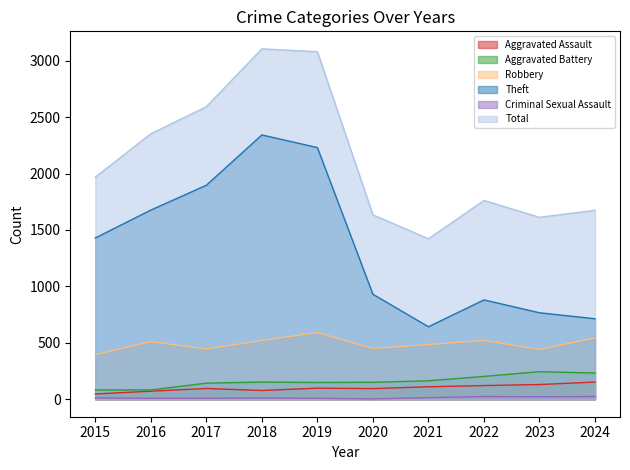

Which category has the highest value across all series?

2018